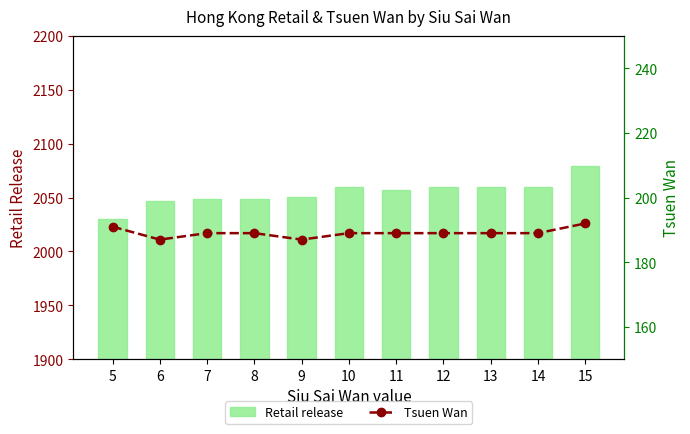

How many groups of bars are there?

11